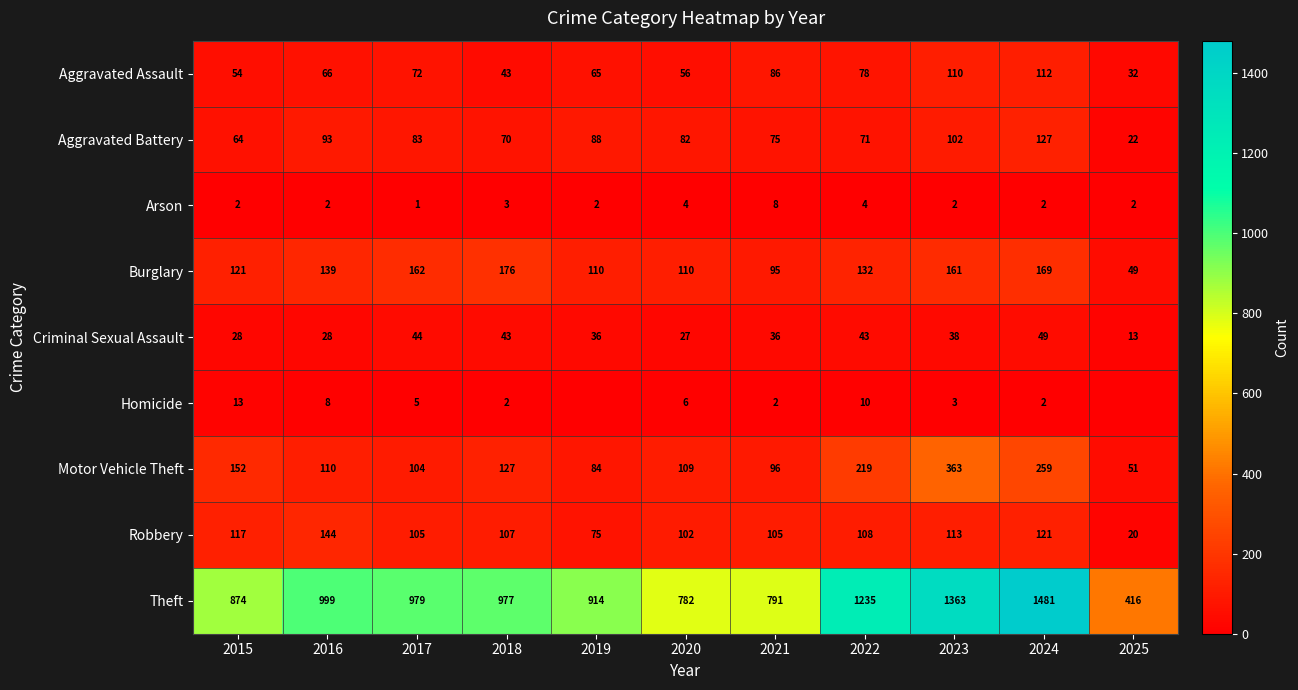

What is the difference between the Criminal Sexual Assault values at 2023 and 2020?

11